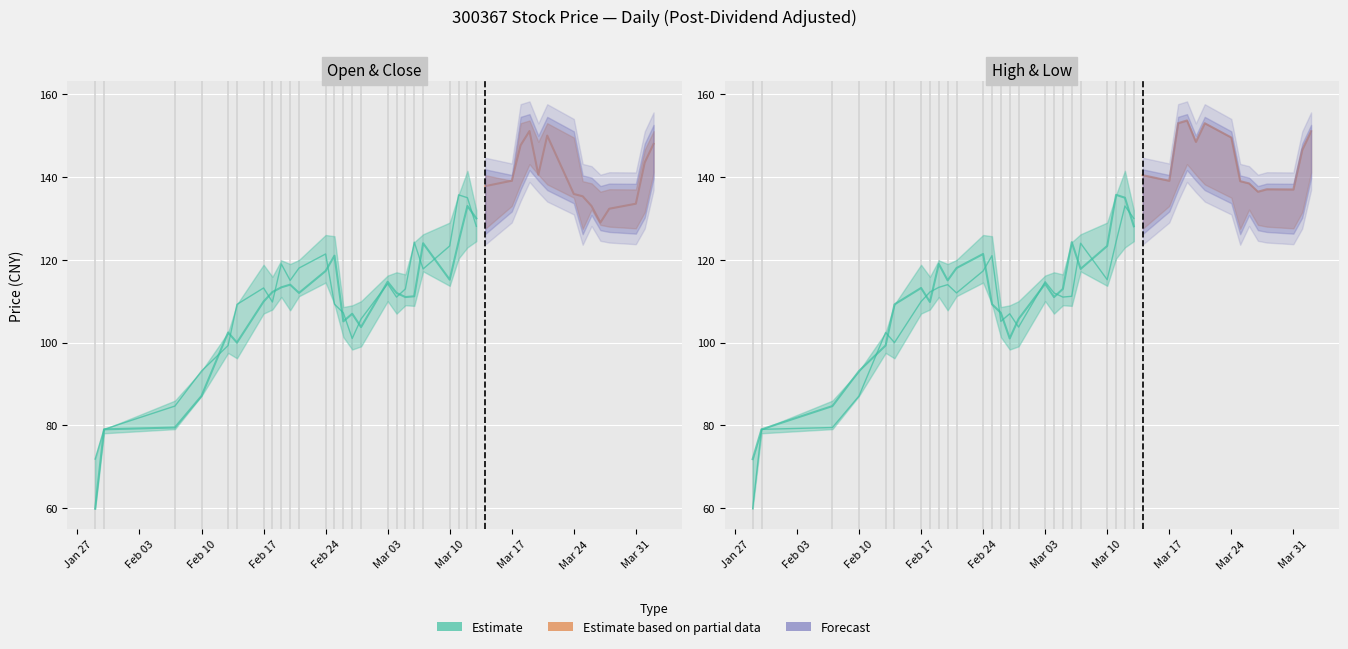

Count the number of categories in the chart.

39